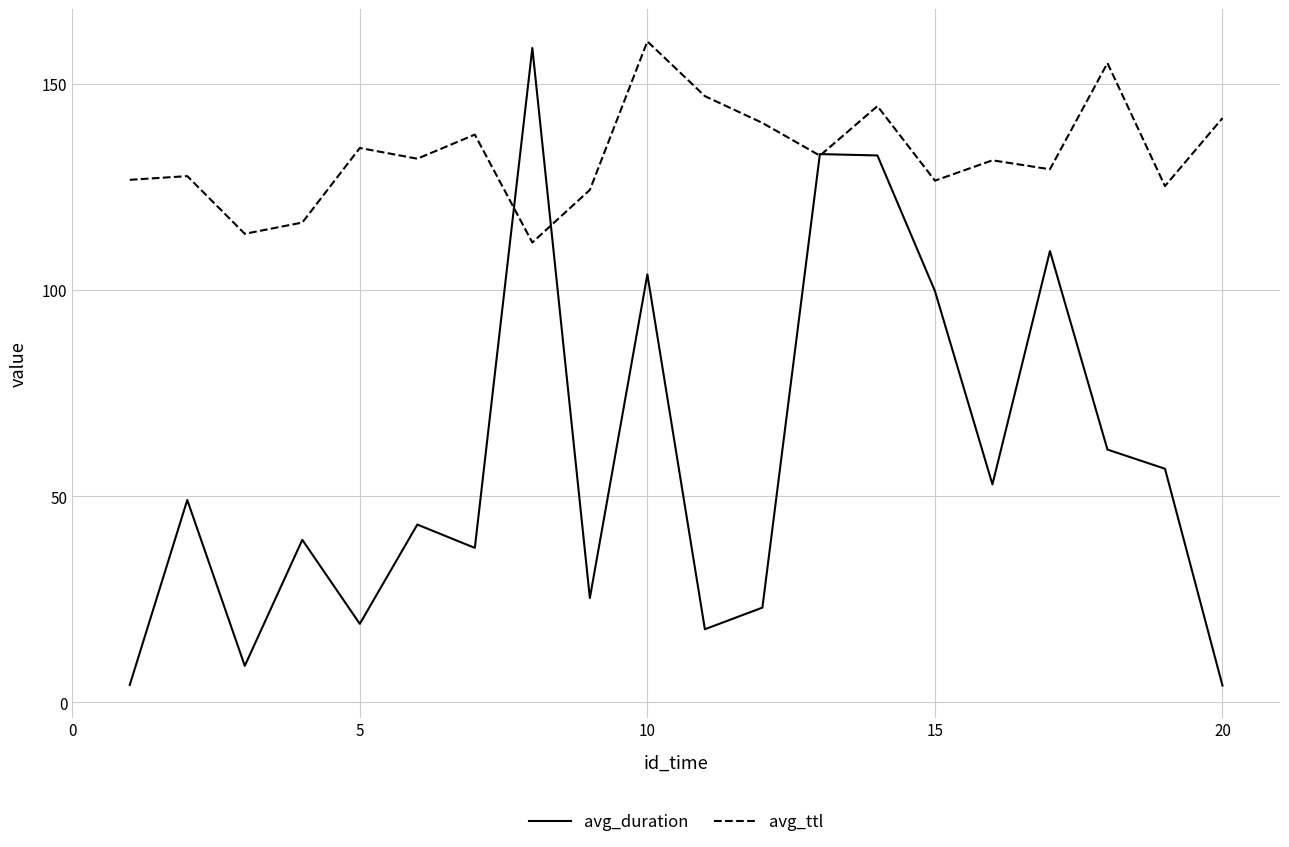

Which series has the widest spread of values?

avg_duration